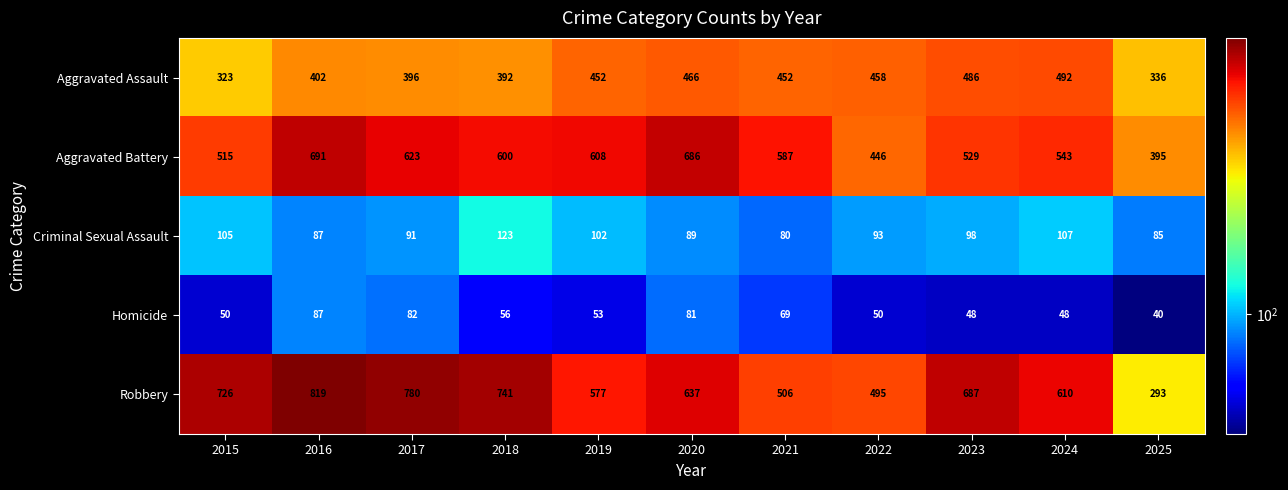

At which category does the chart reach its minimum across all series?

2025